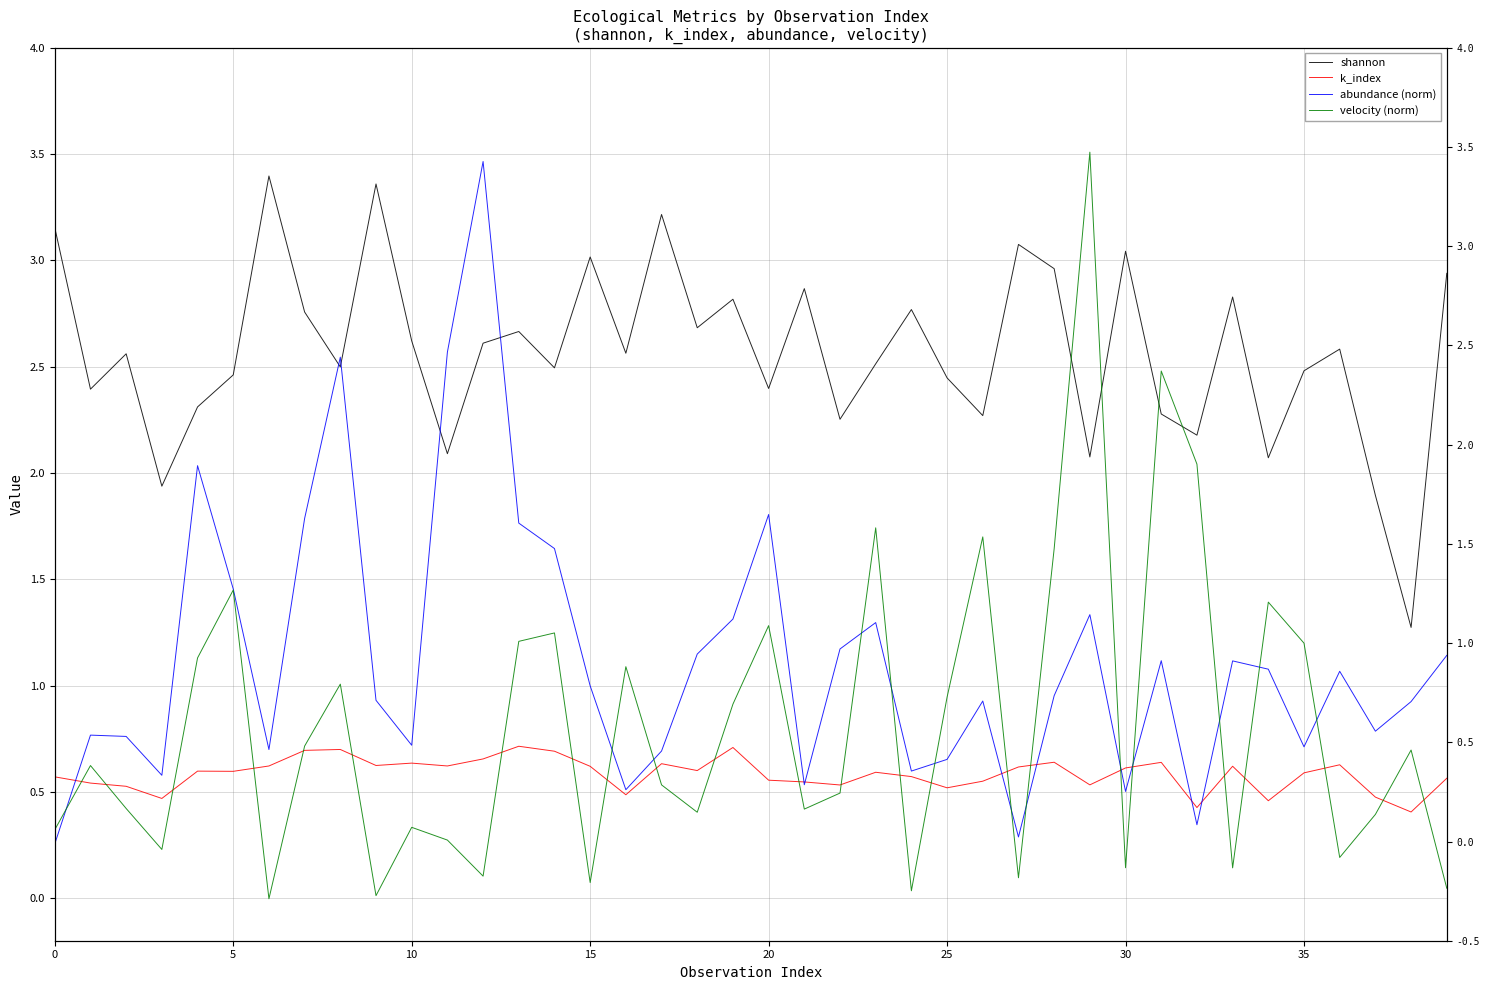

Count the k_index values in the range 0 to 1.

40